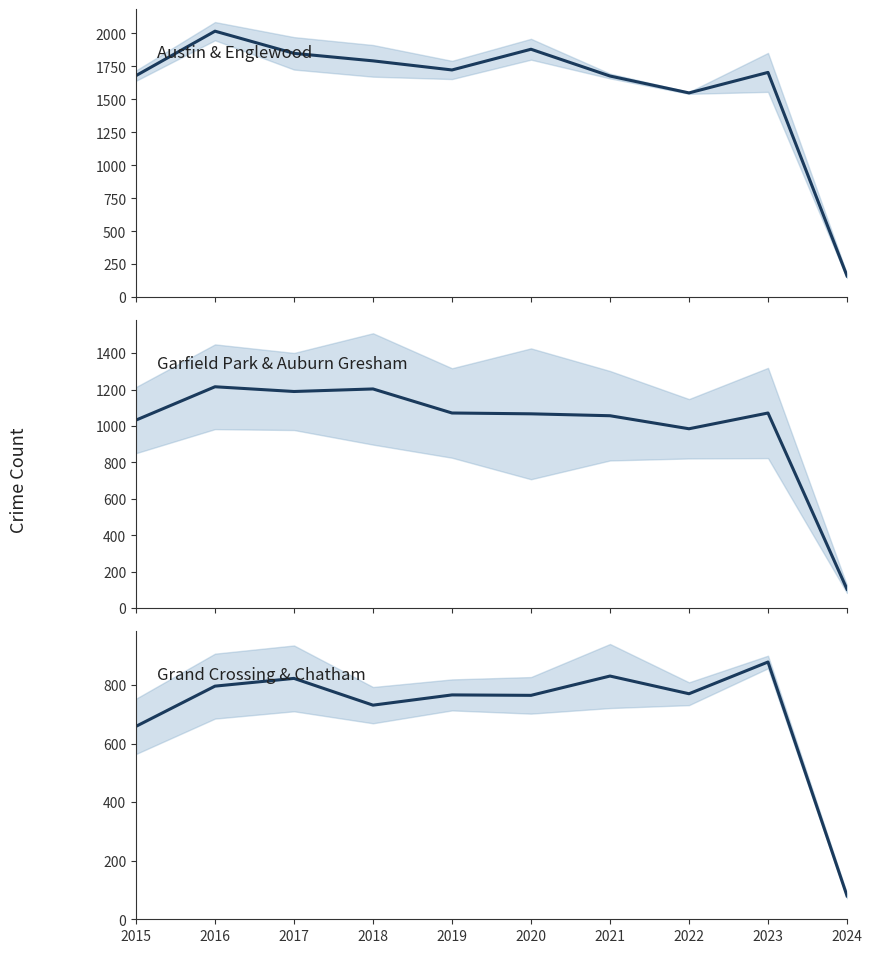

Reading left to right, list all the values displayed in this chart.

Austin & Englewood: 1680.0	2017.0	1849.0	1792.0	1723.0	1880.0	1677.0	1549.0	1704.5	161.5
Garfield Park & Auburn Gresham: 1032.5	1215.5	1189.5	1203.5	1071.5	1067.0	1056.5	985.0	1071.5	104.5
Grand Crossing & Chatham: 659.5	797.0	823.5	732.0	767.0	765.5	831.5	771.0	879.5	80.0